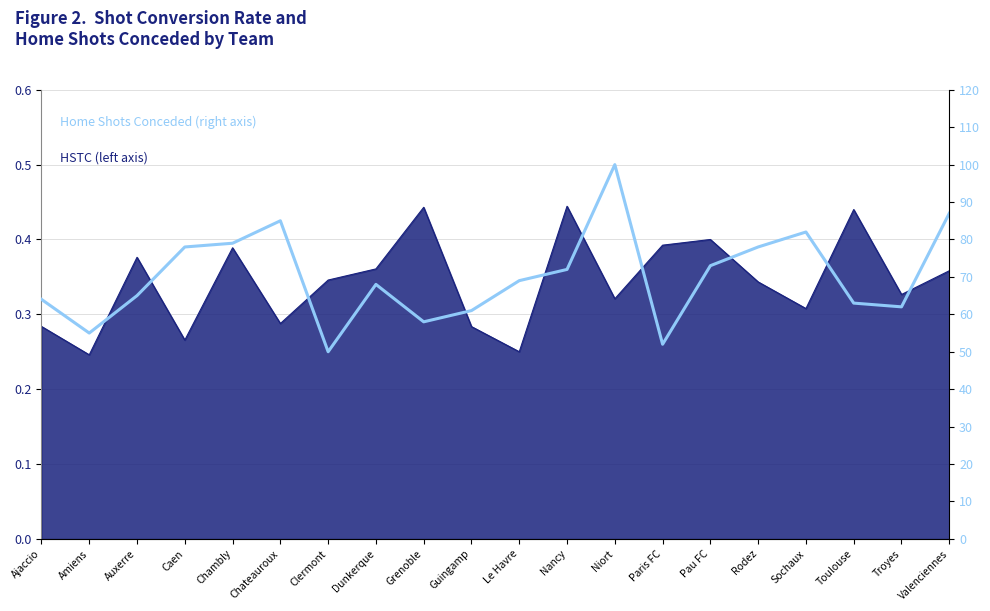

How many values are below 69?

10